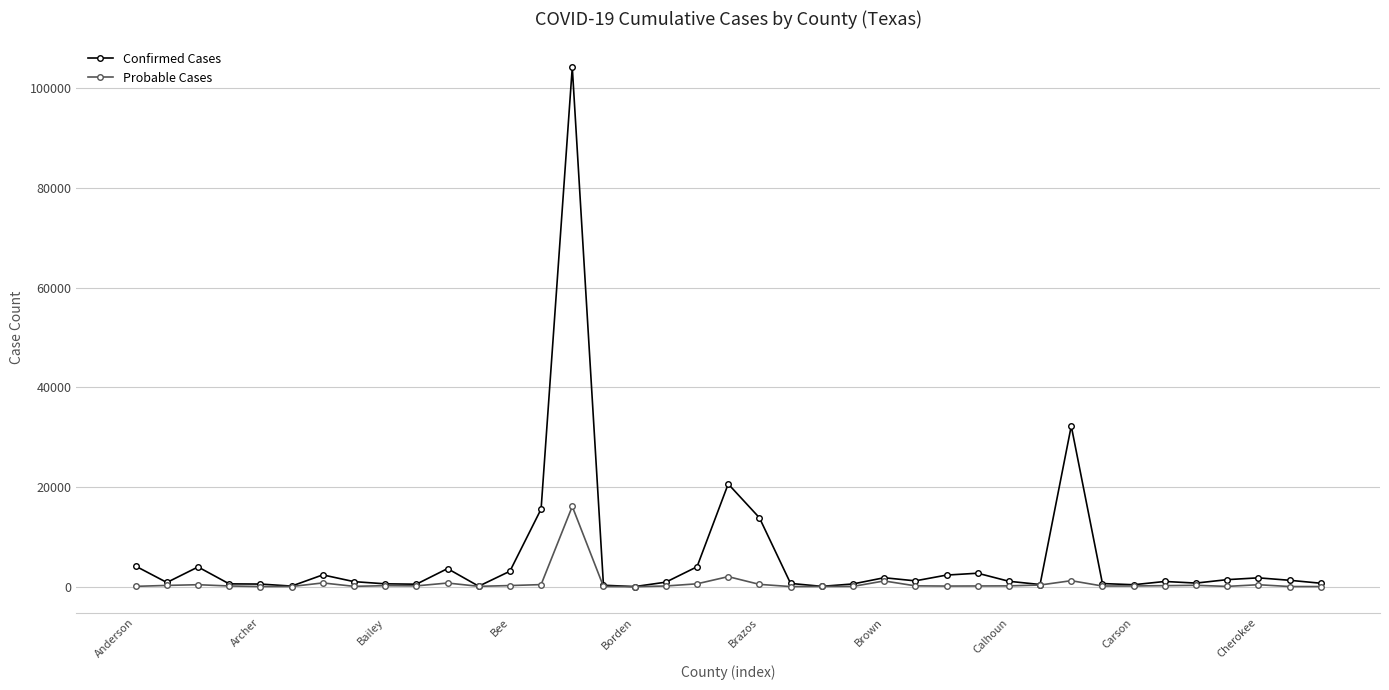

Rank the series by their average value, from lowest to highest.

Probable Cases, Confirmed Cases